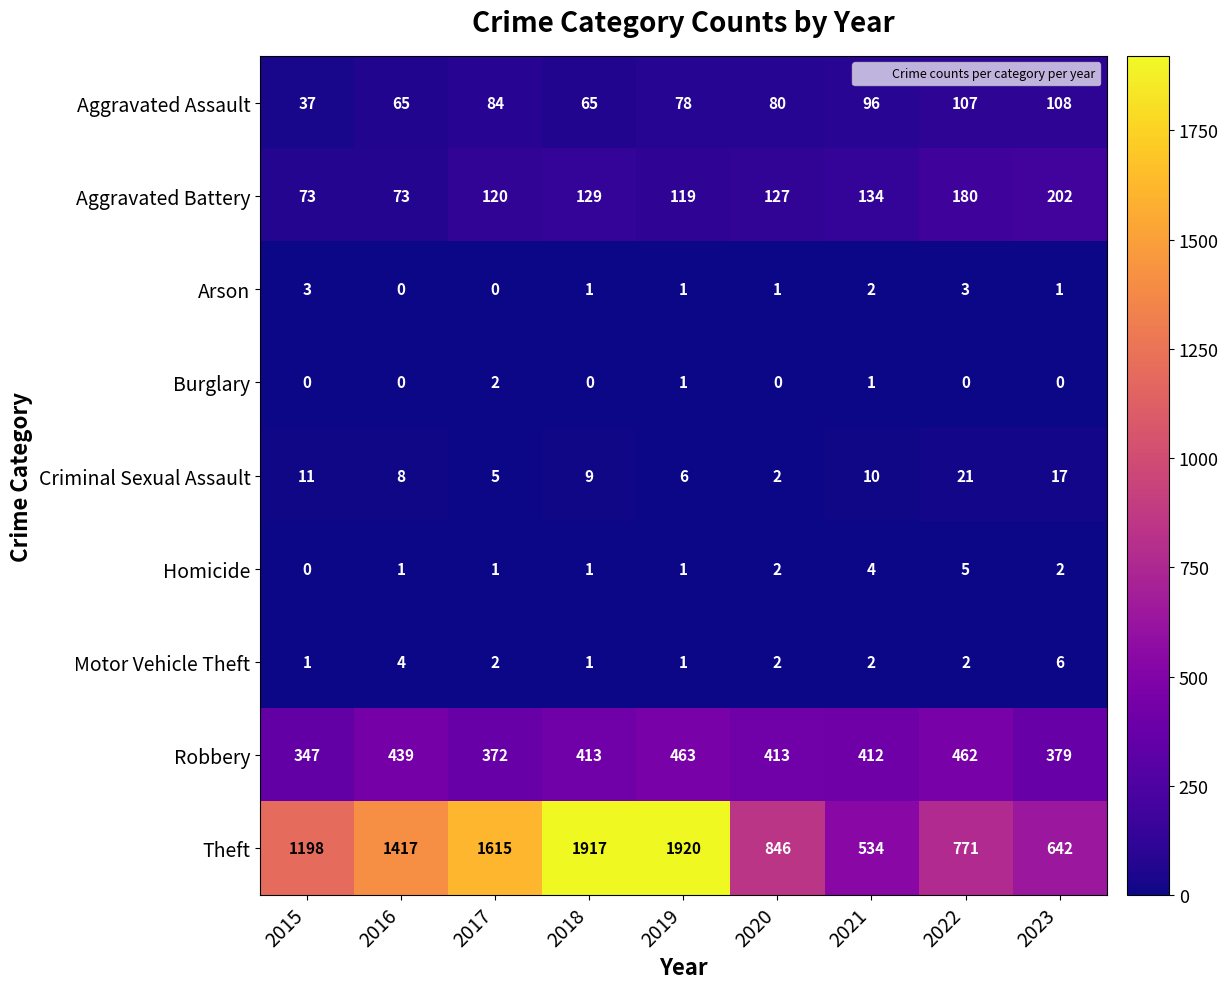

How many categories are shown in the chart?

9